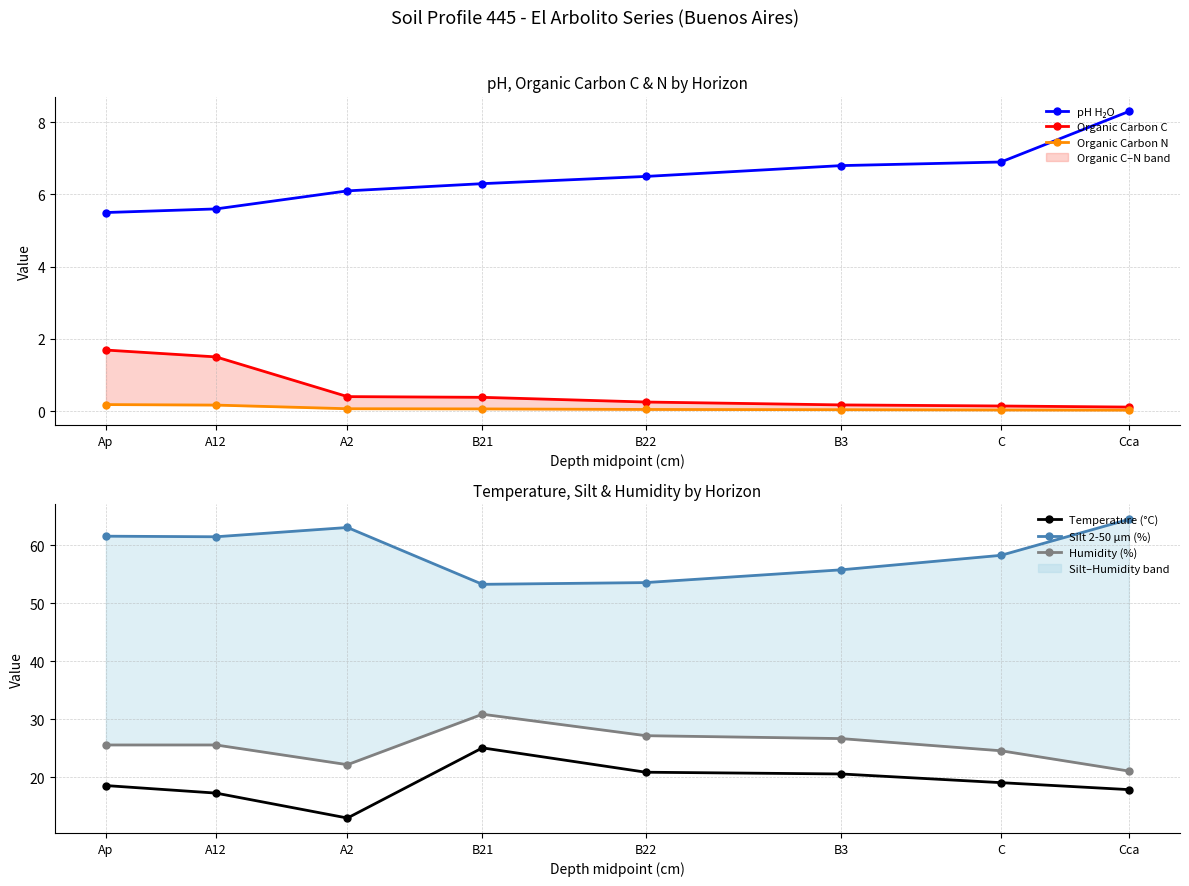

At which label does Humidity (%) first exceed 25?

Ap